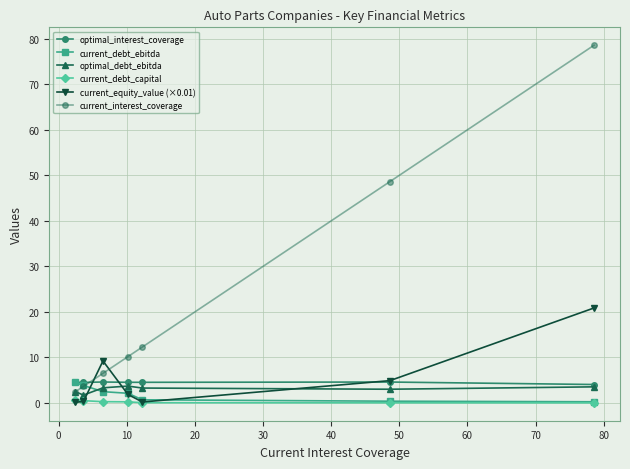

What is the value of the optimal_debt_ebitda point at the 6th from the left?

3.0